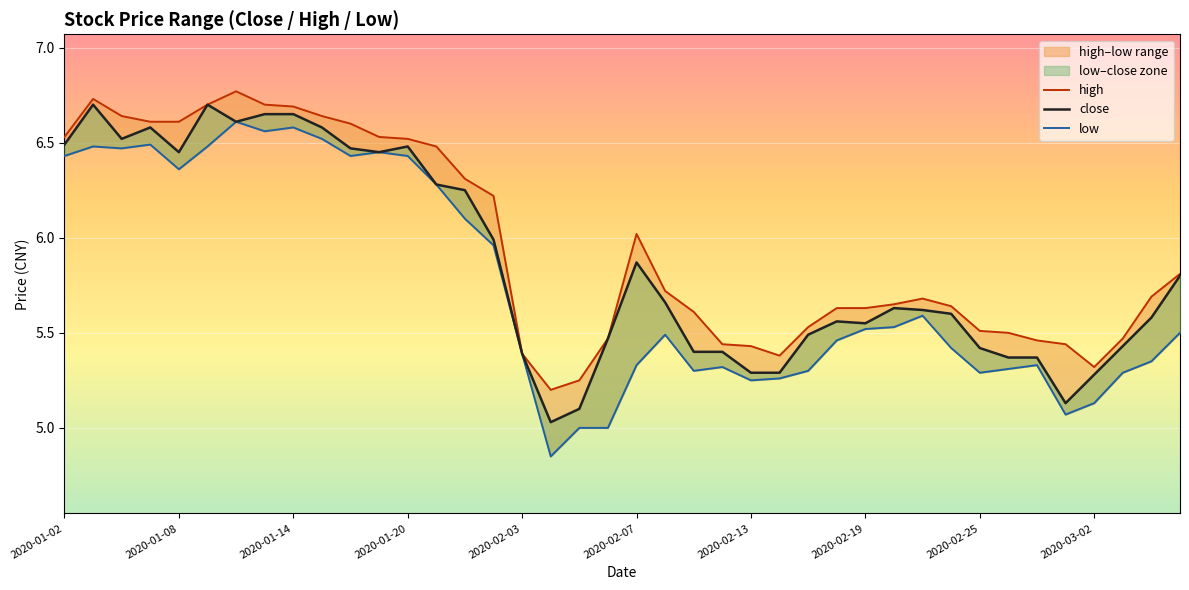

How many lines are shown in the chart?

3